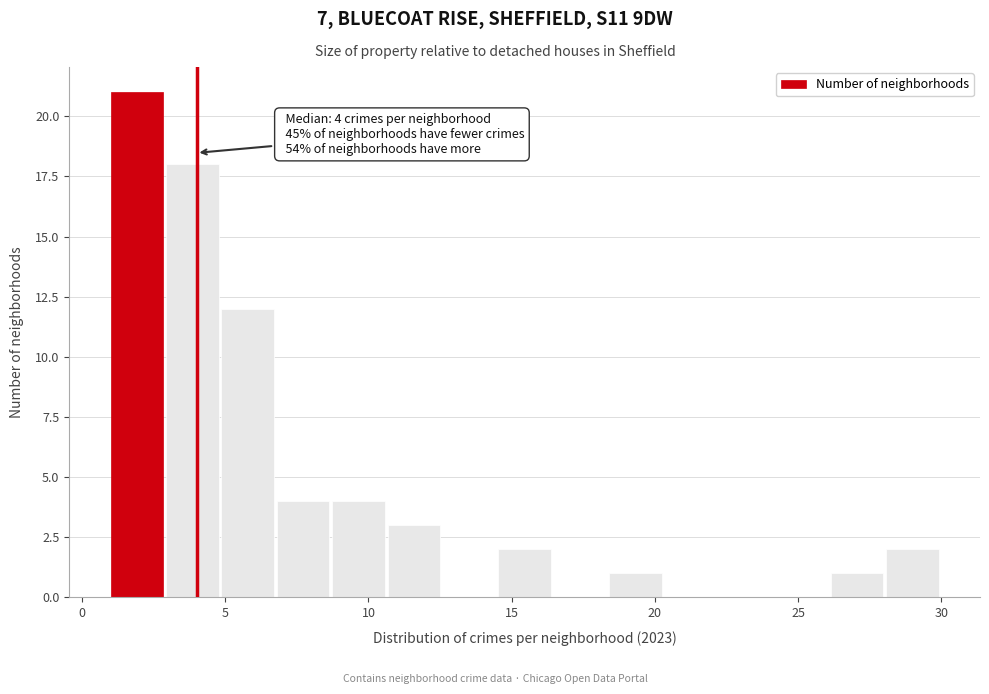

Around what value on the x-axis is the tallest bar? Give the approximate position of its centre, as read against the axis.

2.0